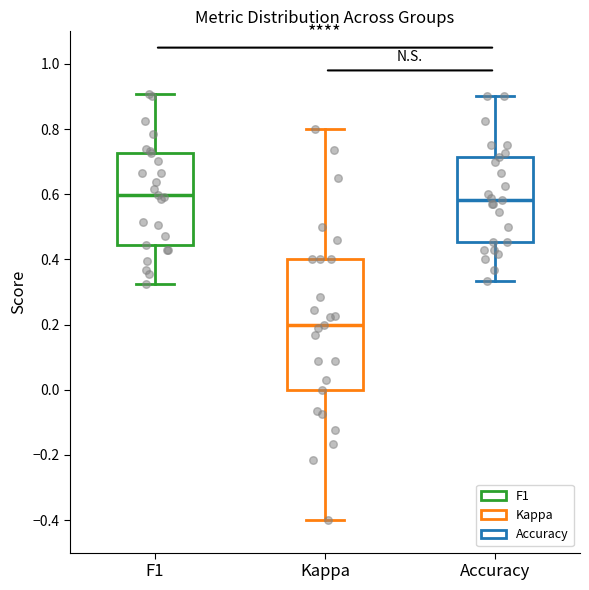

Reading left to right, transcribe this box plot: for each box, give where its median line is, the range the box spans, and where its two whiskers end, as read against the y-axis. The values are not printed on the chart, so give them approximately, as read against the axis.

F1: median 0.60, box 0.44 to 0.72, whiskers 0.32 to 0.90
Kappa: median 0.20, box 0.00 to 0.40, whiskers -0.40 to 0.80
Accuracy: median 0.58, box 0.46 to 0.72, whiskers 0.34 to 0.90